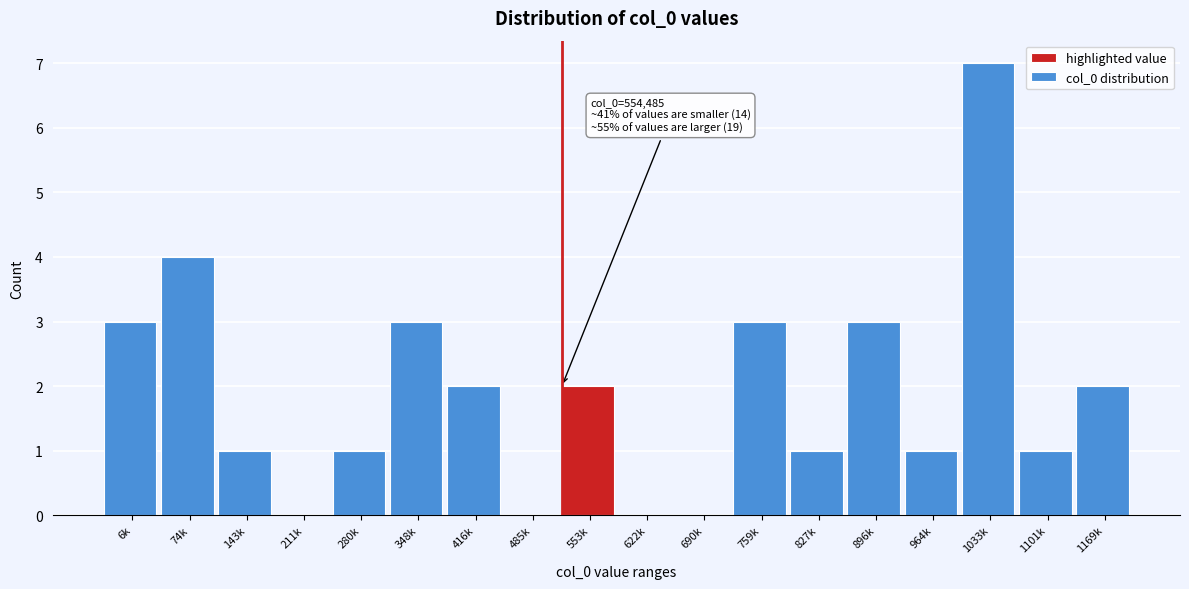

Reading right to left, transcribe all the data shown in this chart.

1169k=2	1101k=1	1033k=7	964k=1	896k=3	827k=1	759k=3	690k=0	622k=0	553k=2	485k=0	416k=2	348k=3	280k=1	211k=0	143k=1	74k=4	6k=3